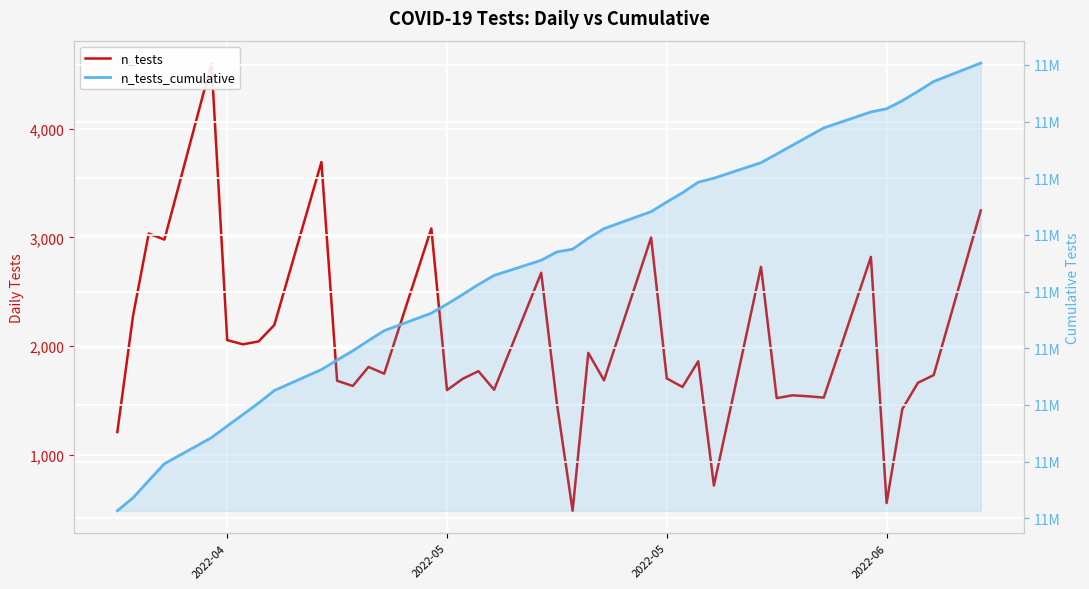

At how many categories does at least one series exceed 1668266?

40